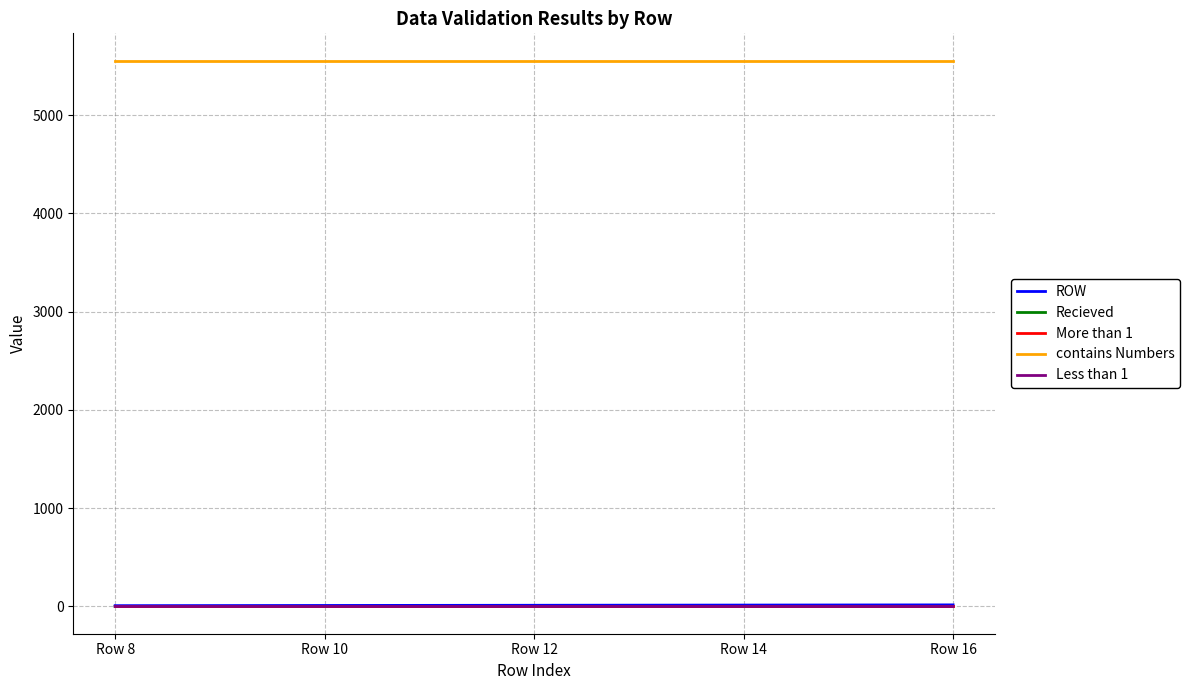

Is this an area chart (filled region under the line)?

No